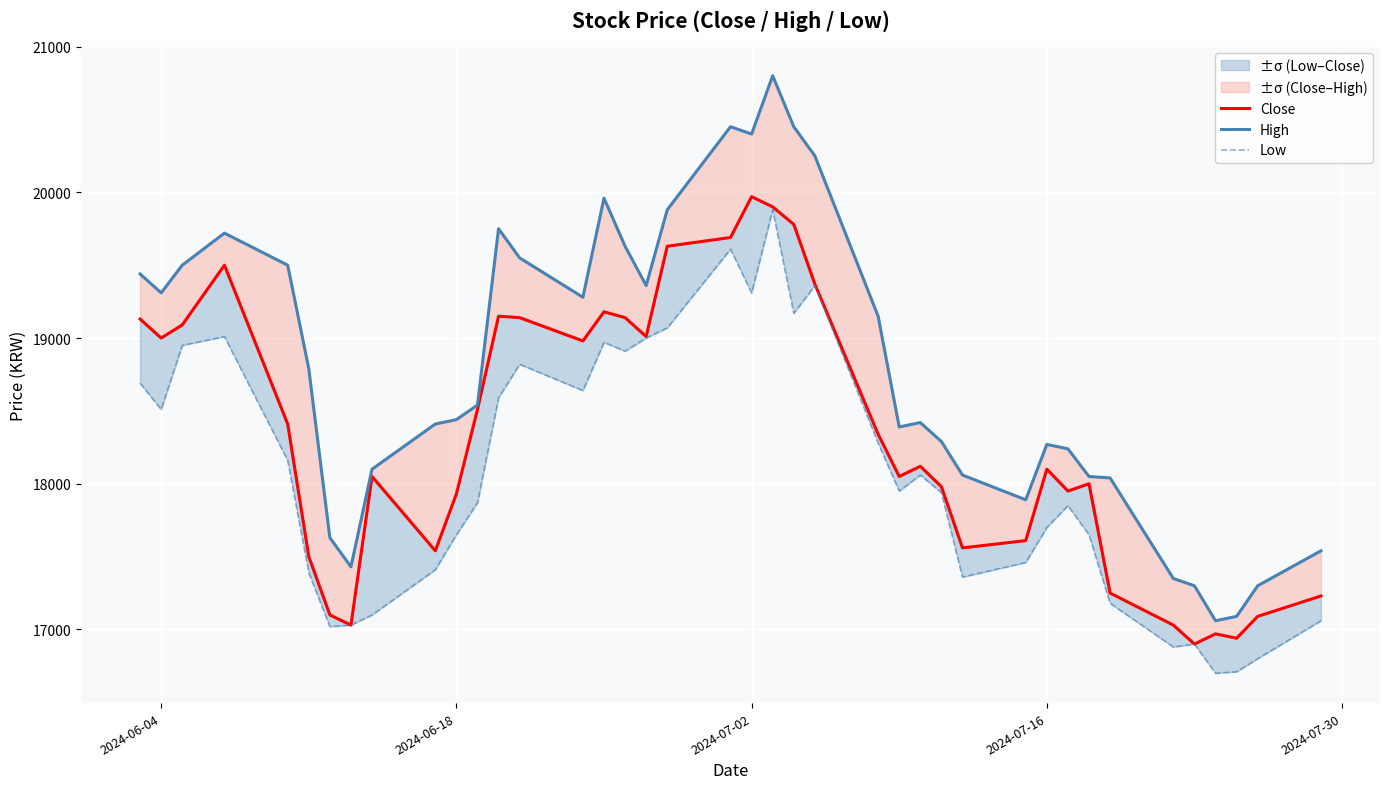

True or false: High and Close cross at least once.

False